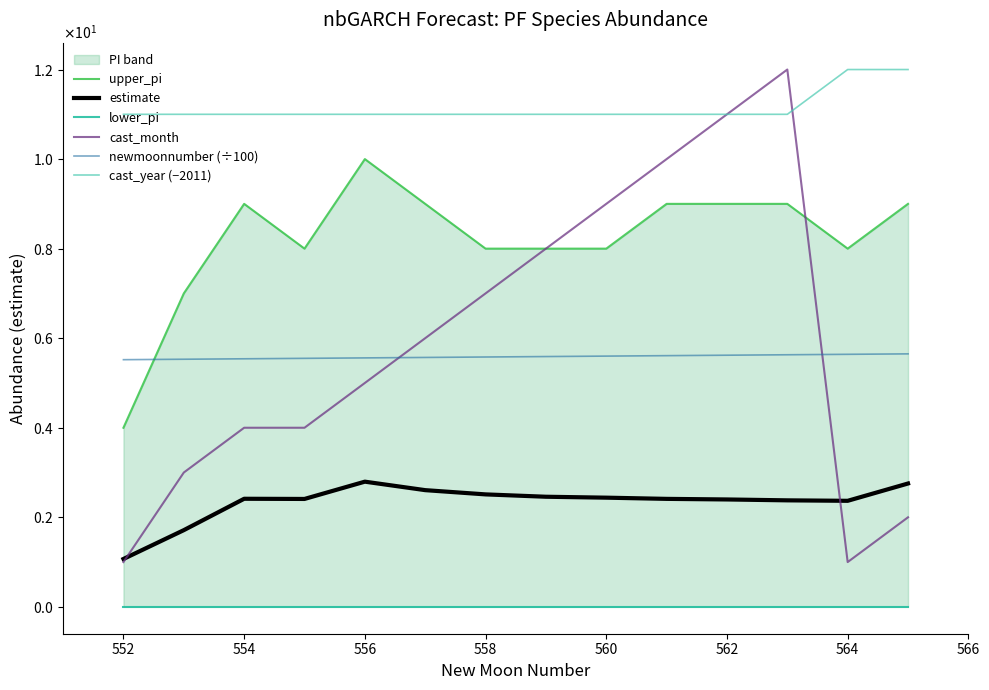

List the series in order of their peak value, highest first.

cast_month, cast_year (−2011), upper_pi, newmoonnumber (÷100), estimate, lower_pi